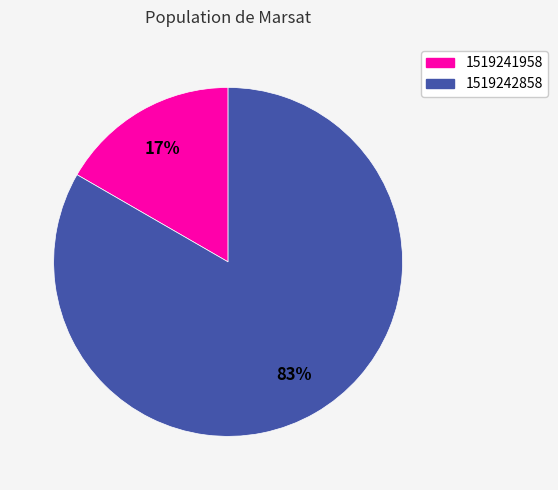

Does 1519241958 represent more than half of the total?

No